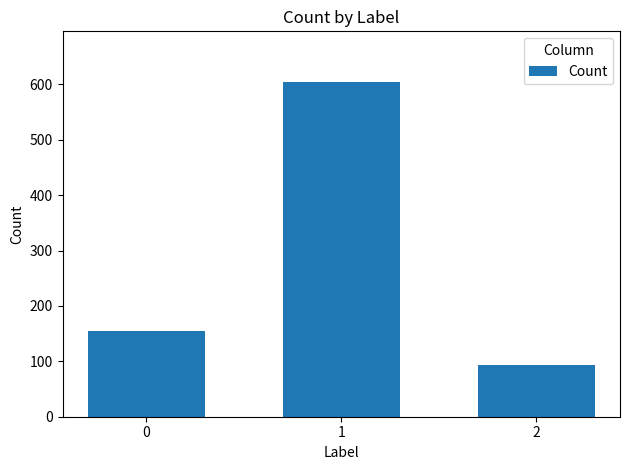

Reading left to right, list all the values displayed in this chart.

154	605	94